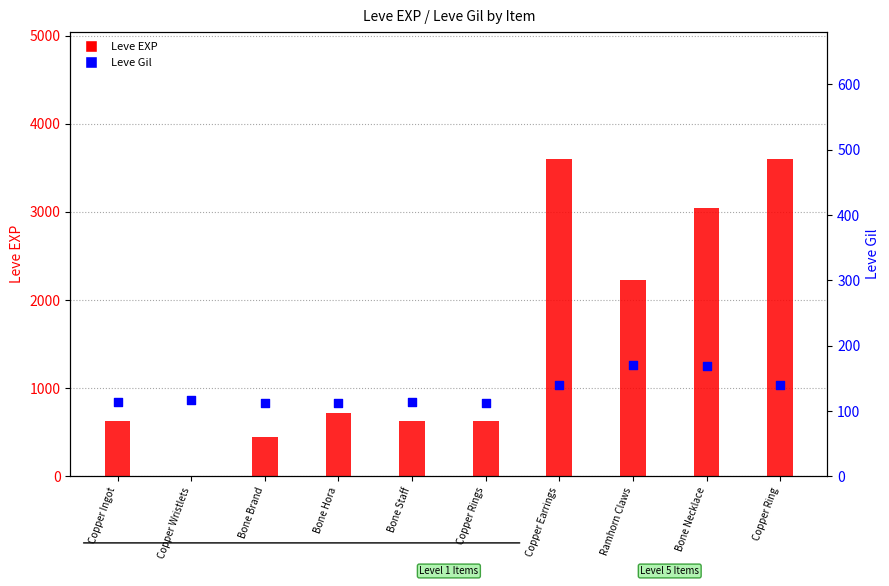

Which series reaches the minimum Y coordinate?

Leve EXP